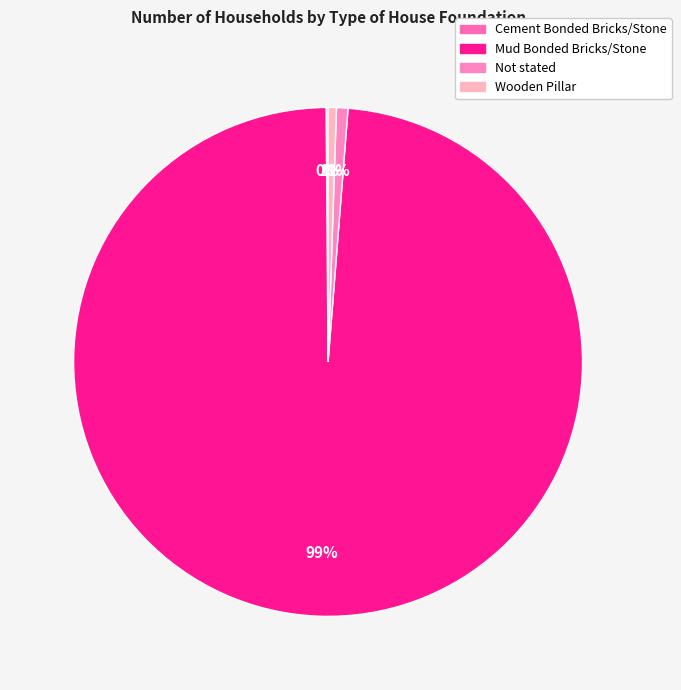

Which slice is the largest?

Mud Bonded Bricks/Stone